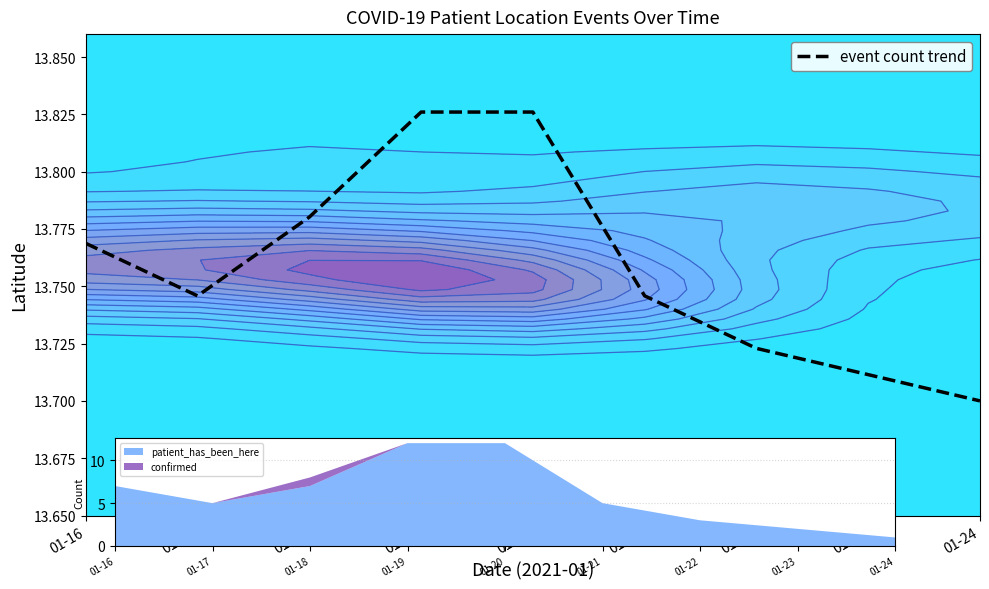

What is the approximate value at 01-18?

13.8